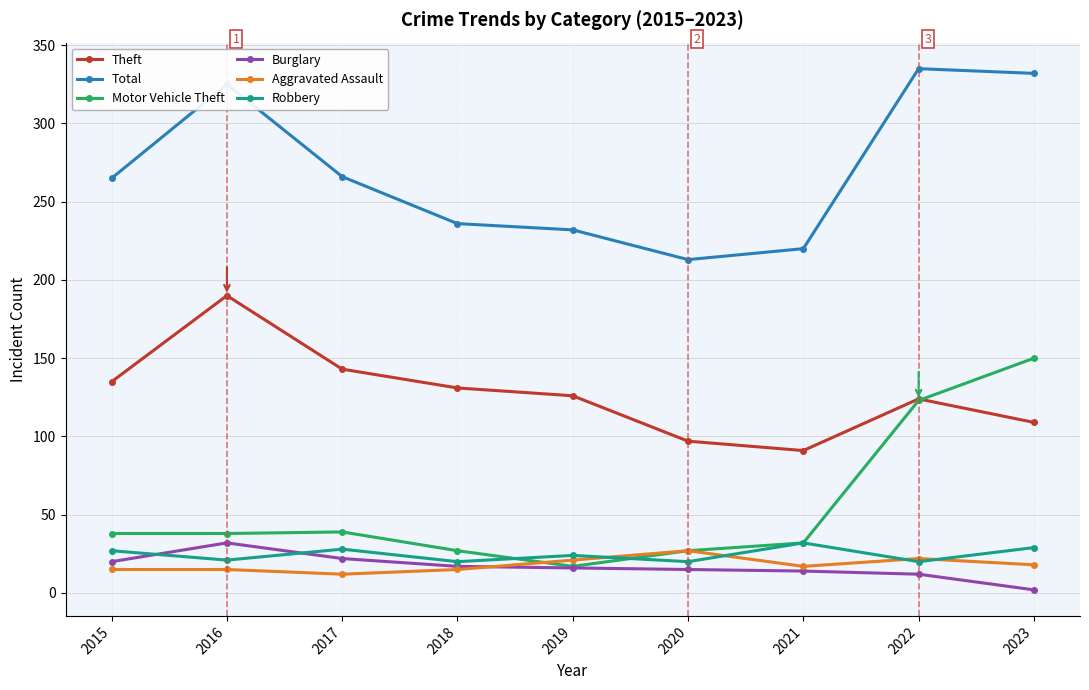

In Aggravated Assault, how many points are lower than both neighbors (excluding endpoints)?

2